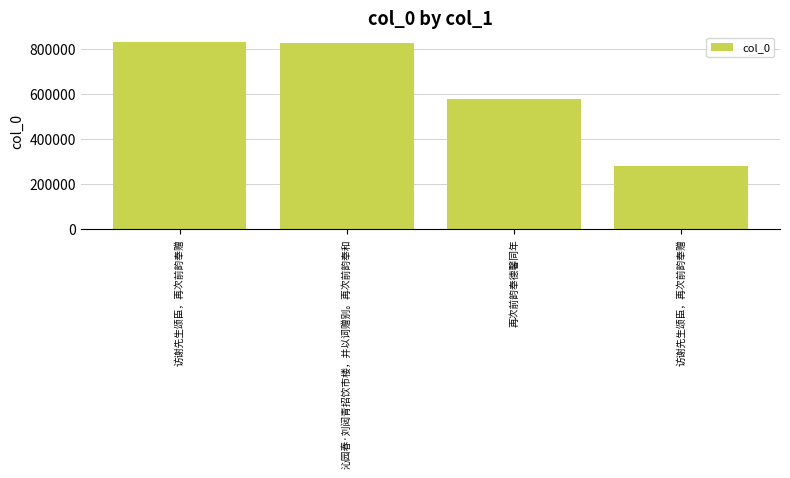

How many bars are there in total?

4